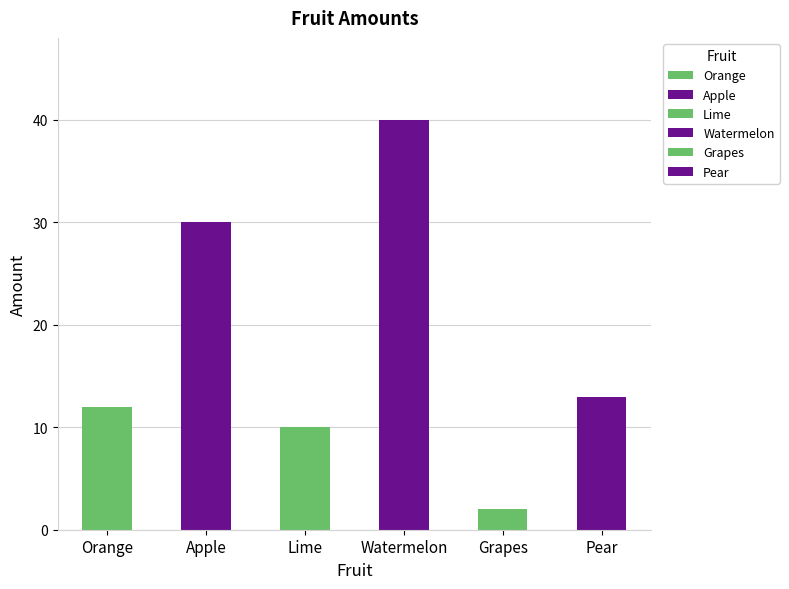

Where does the data first go above 13?

Apple